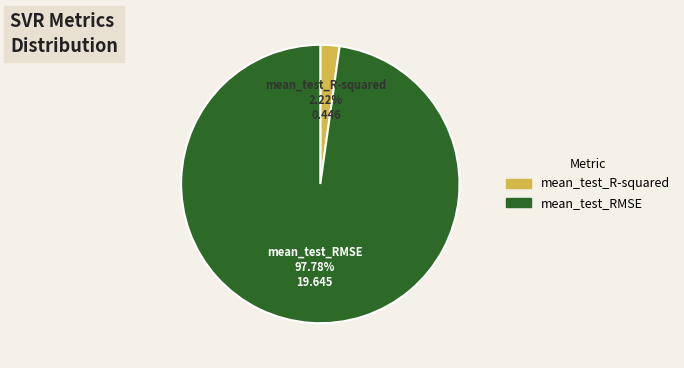

Which has a higher value, mean_test_RMSE or mean_test_R-squared?

mean_test_RMSE